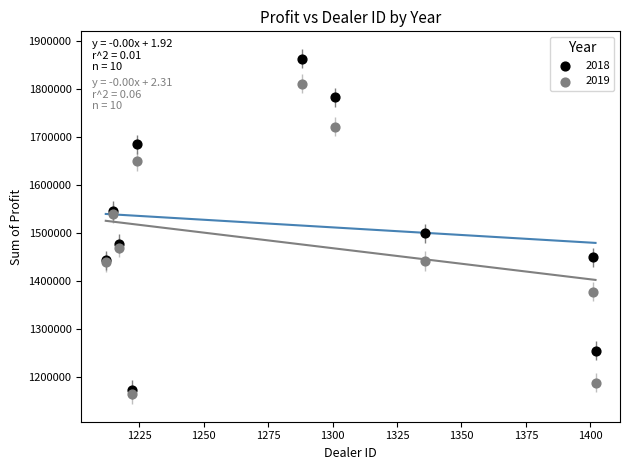

What is the X range (max minus min) for the scatter plot?

190.0